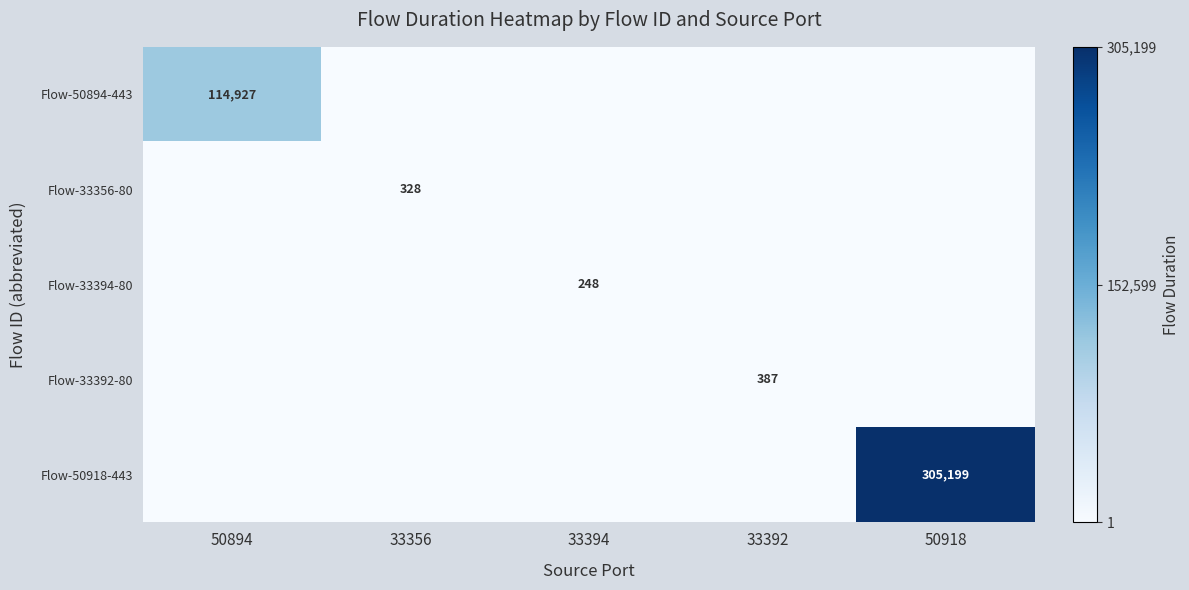

Is it true that Flow-50894-443 equals 114927 at 50894?

True